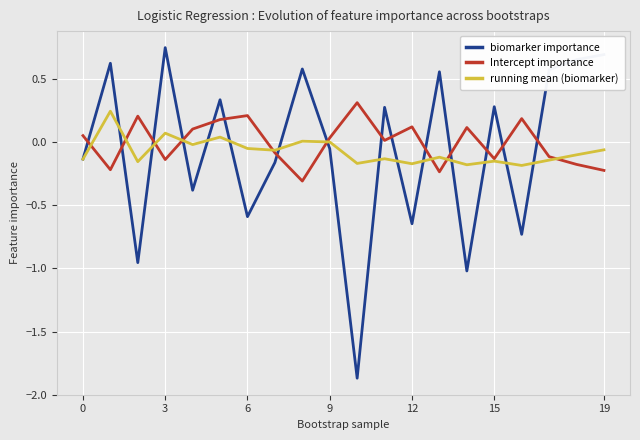

Which series has the widest spread of values?

biomarker importance